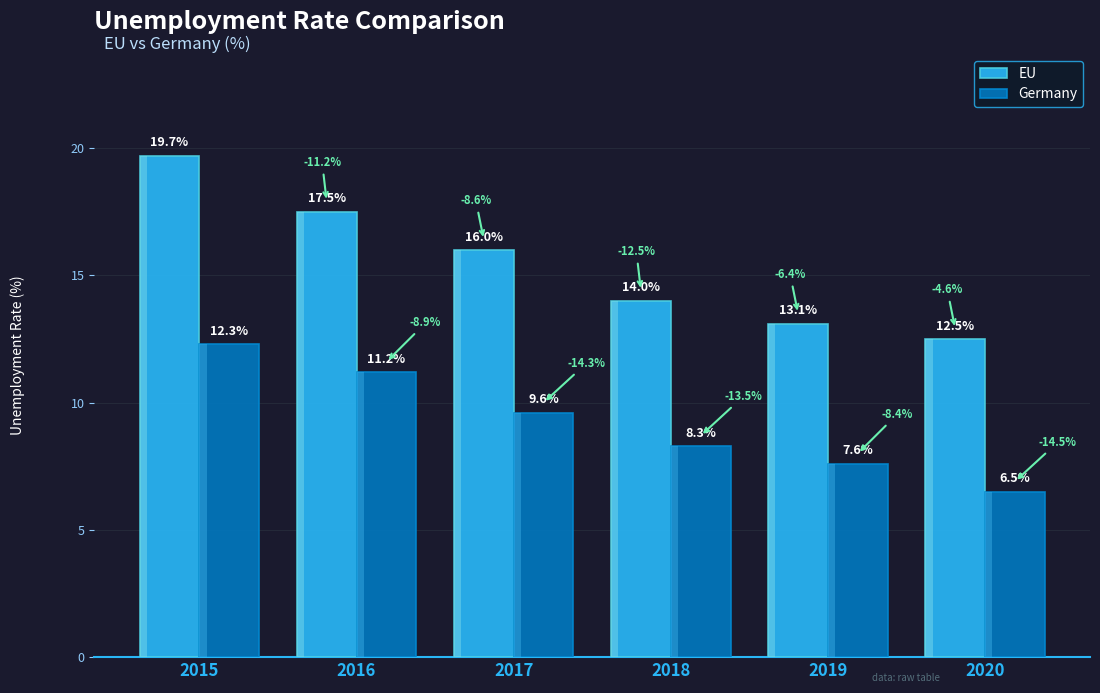

Between 2017 and 2015, which is larger?

2015